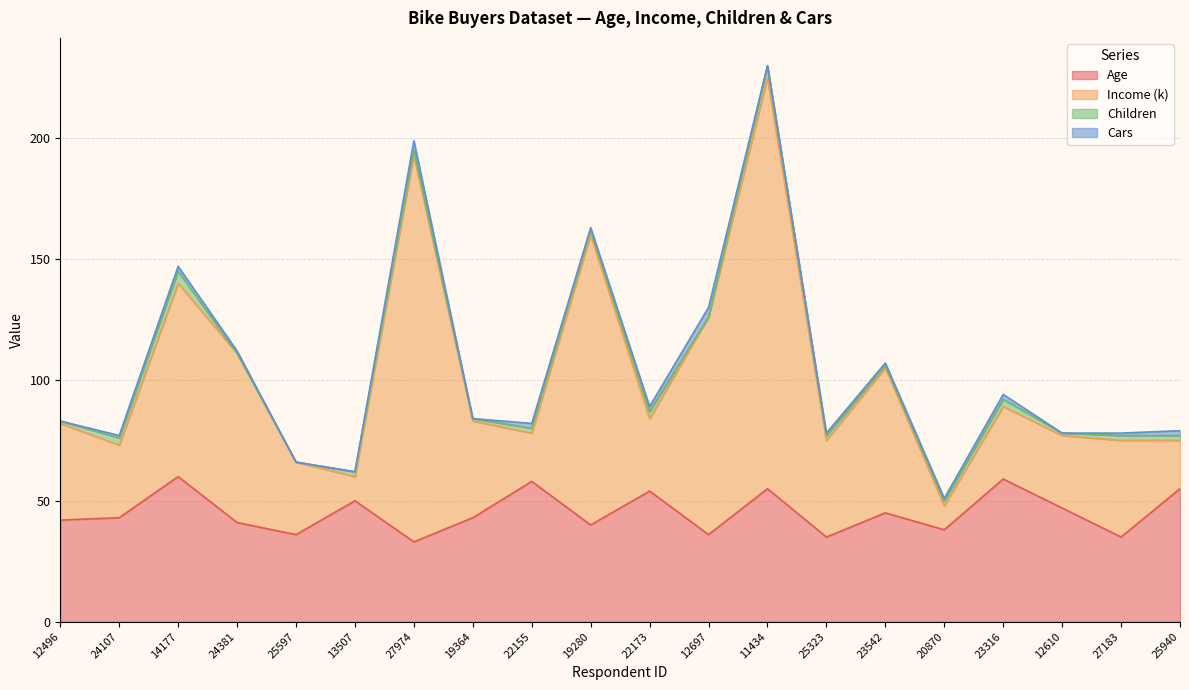

At how many categories does at least one series exceed 159?

3